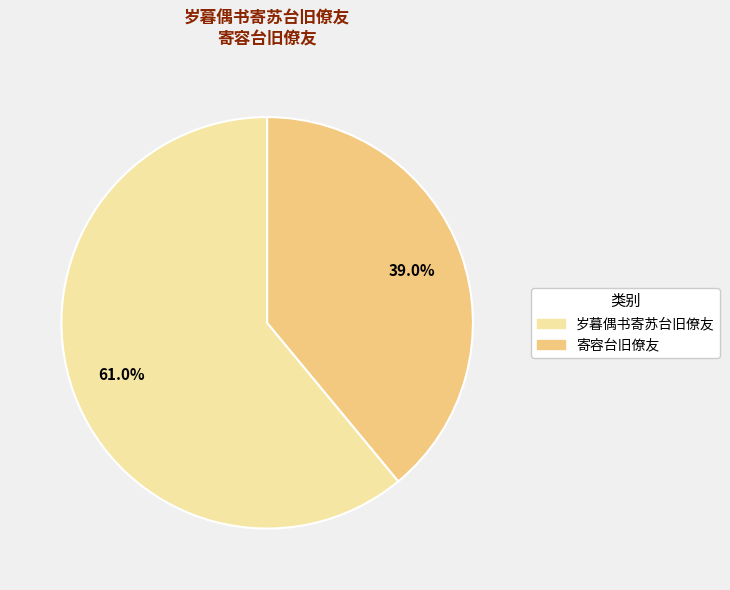

What percentage is NOT represented by 岁暮偶书寄苏台旧僚友?

39.0%